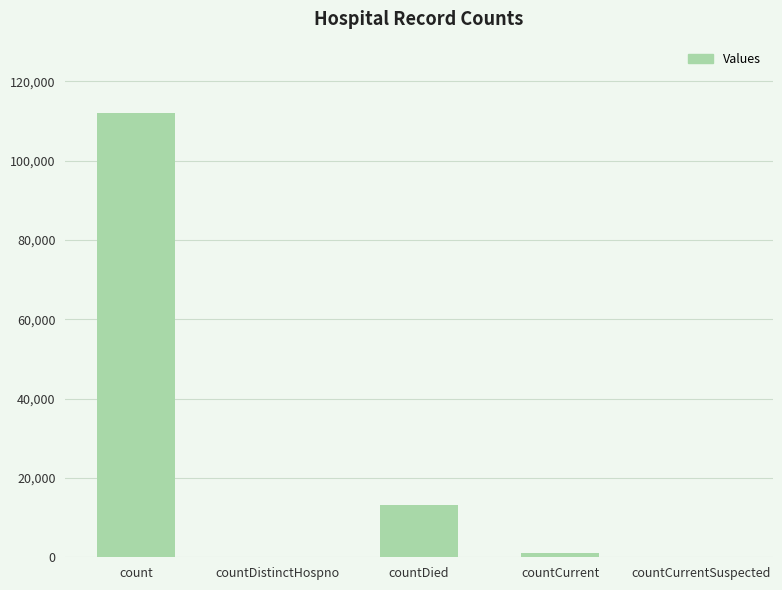

What is the average value?

25236